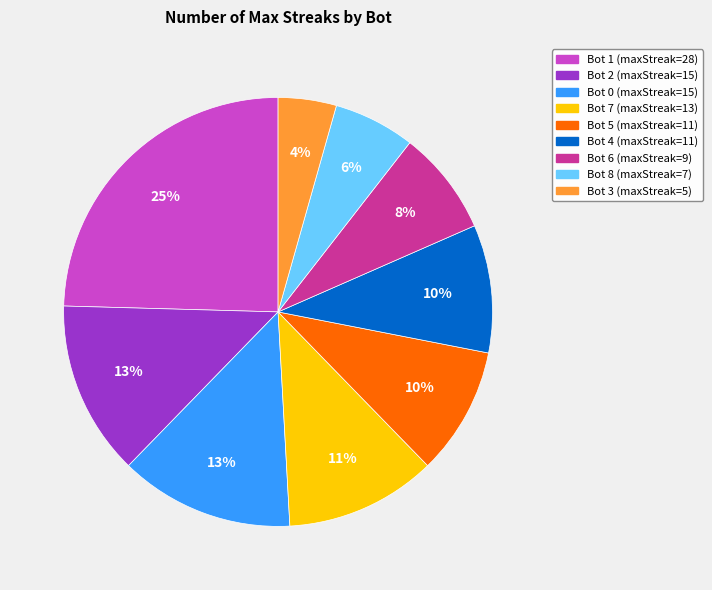

Is the sum of Bot 2 (maxStreak=15) and Bot 4 (maxStreak=11) greater than half?

No